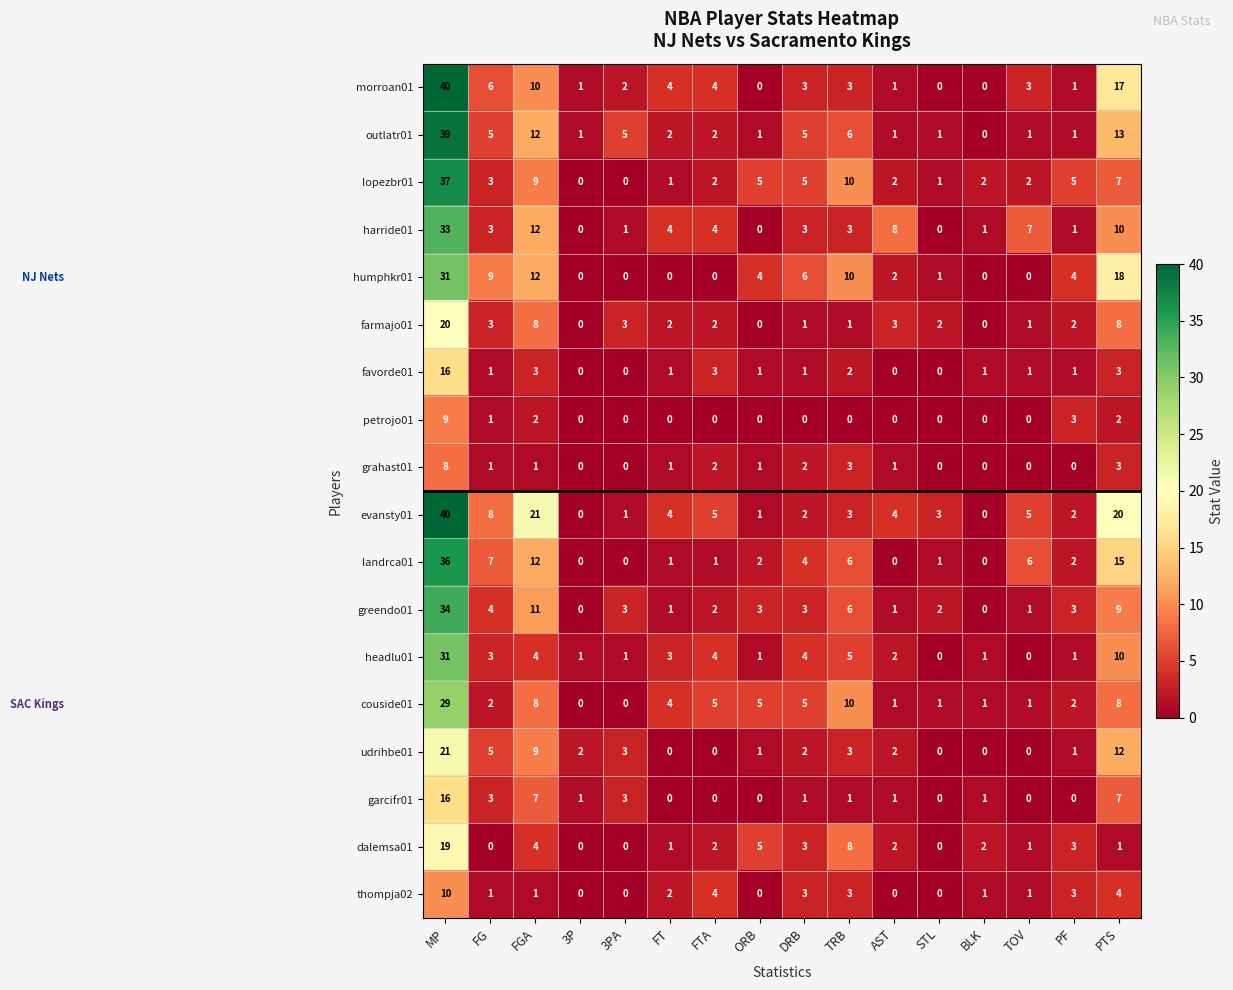

At which label is harride01 closest to 16?

FGA